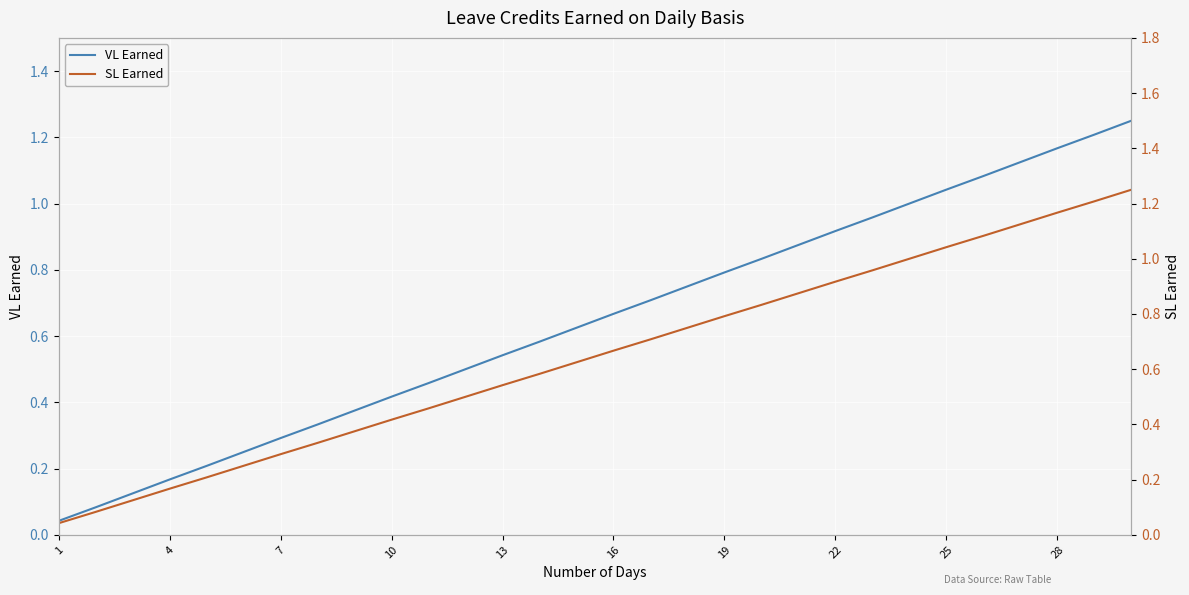

Is it true that VL Earned equals 0.4 at 28?

False